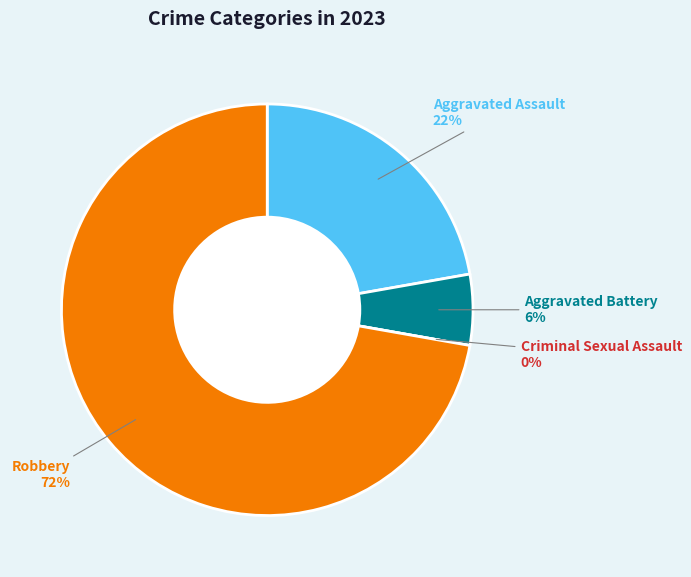

True or false: Criminal Sexual Assault accounts for 1% of the total.

False